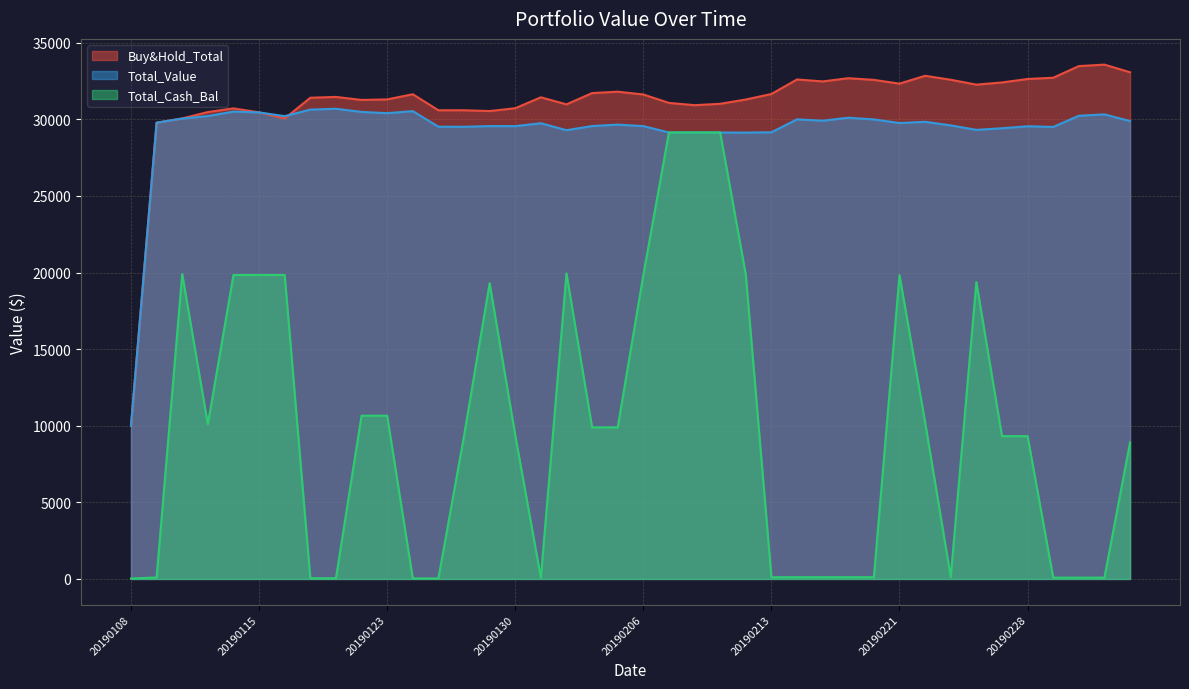

What is the difference between the maximum and second lowest values in the Total_Value series?

1554.3